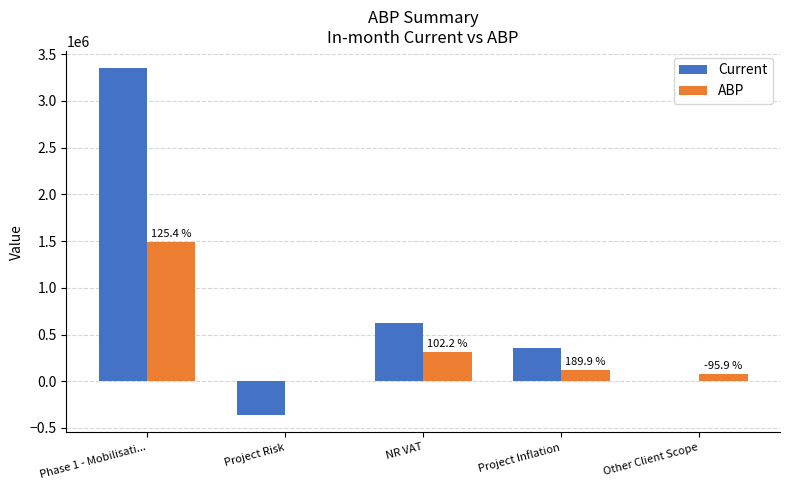

What is the greatest value displayed?

3349601.9